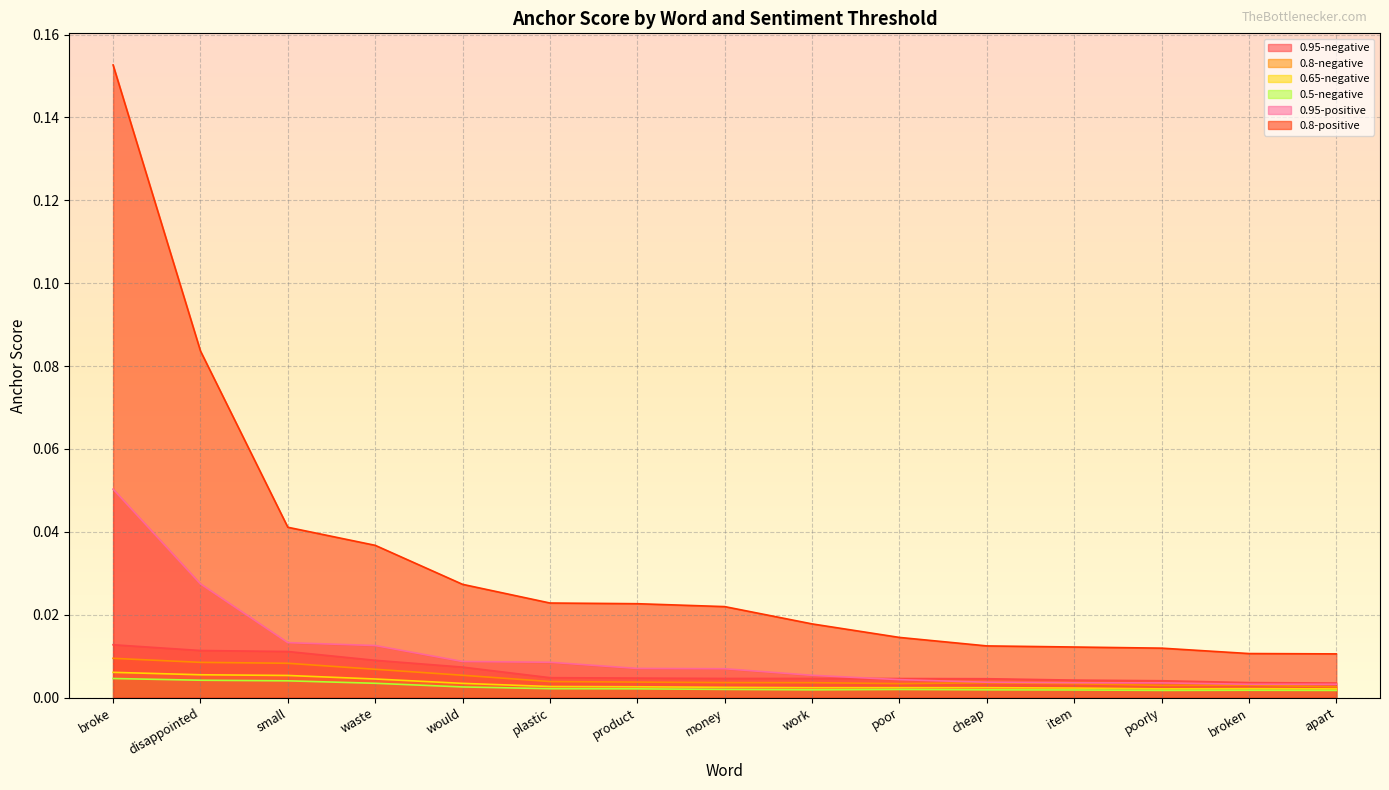

True or false: 0.8-positive and 0.8-negative intersect in this chart.

False